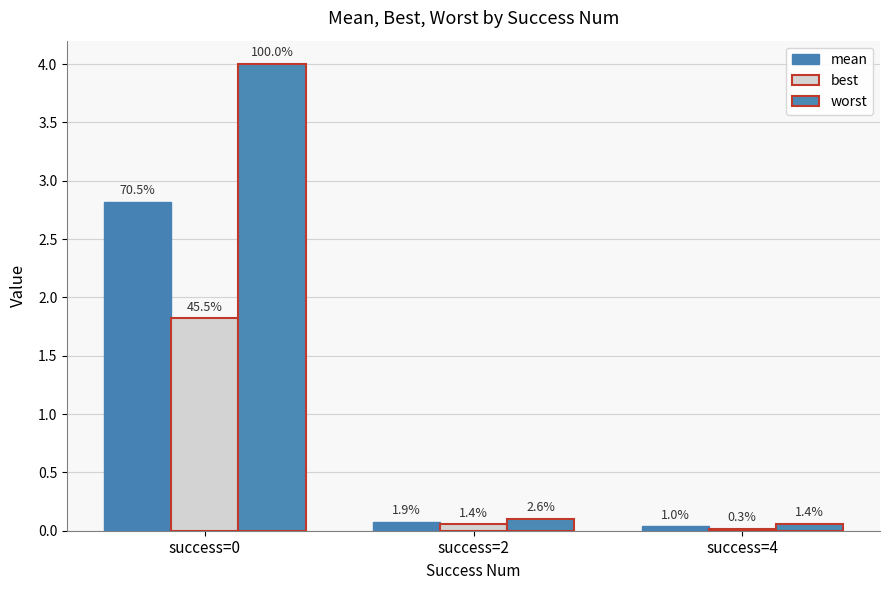

What is the average value of the mean series?

1.0